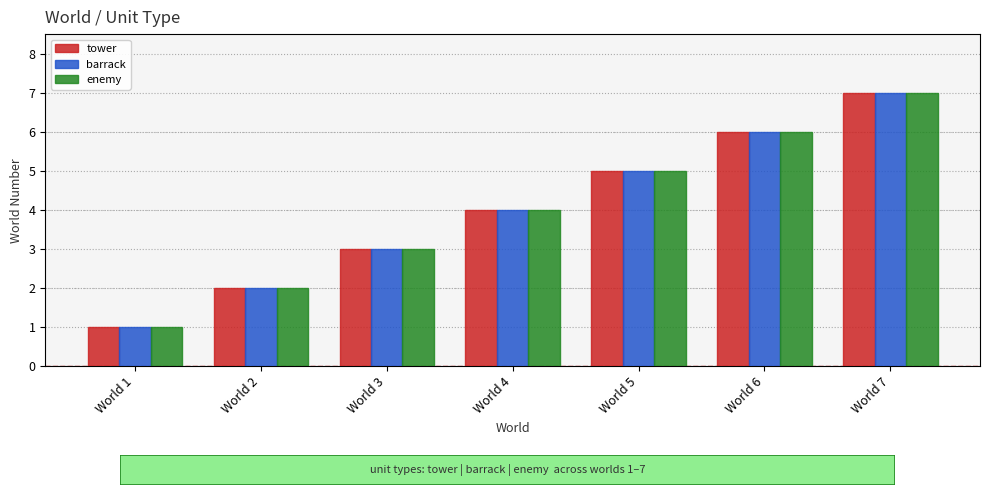

True or false: enemy has a value of 2 at World 2.

True